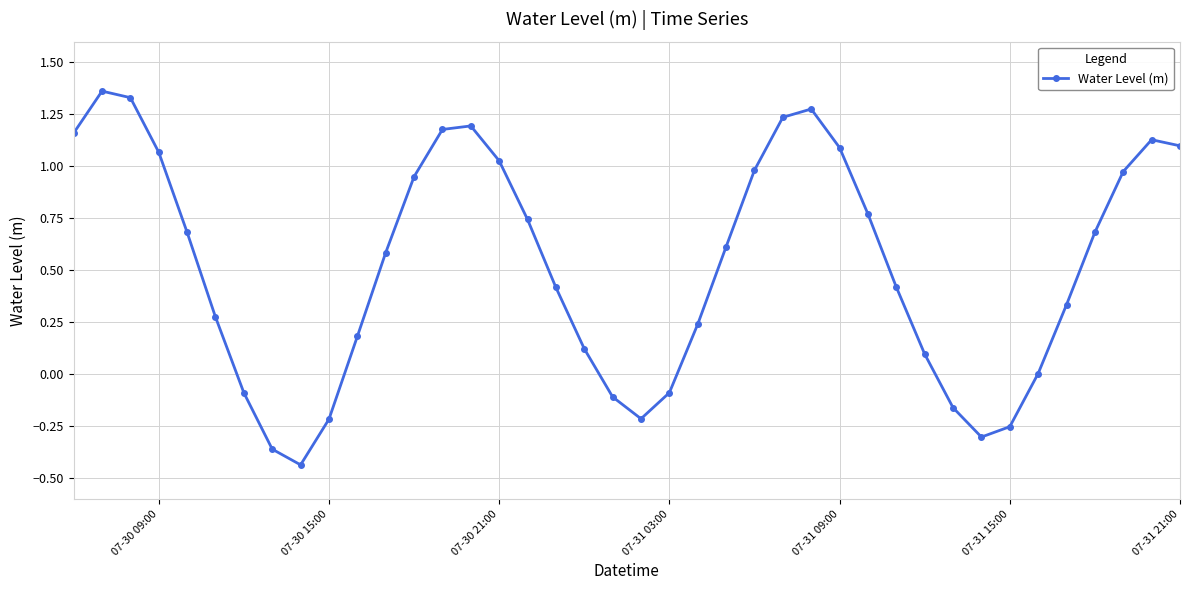

What is the sum of all values?

21.0